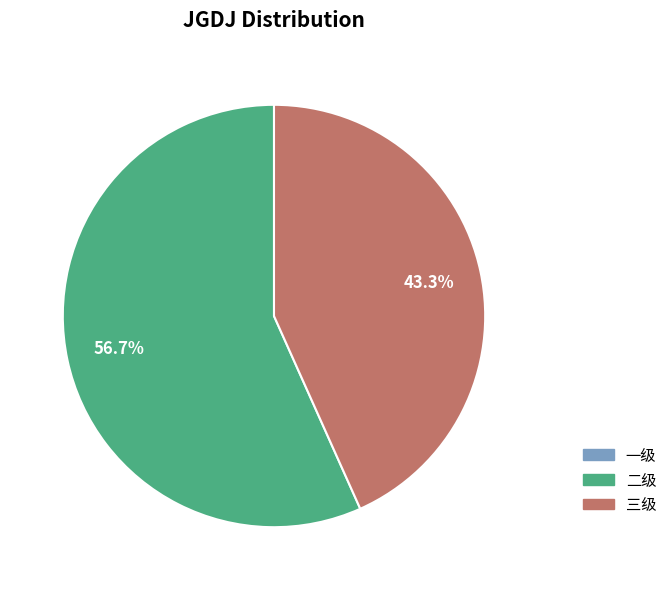

Does any single category account for the majority?

Yes